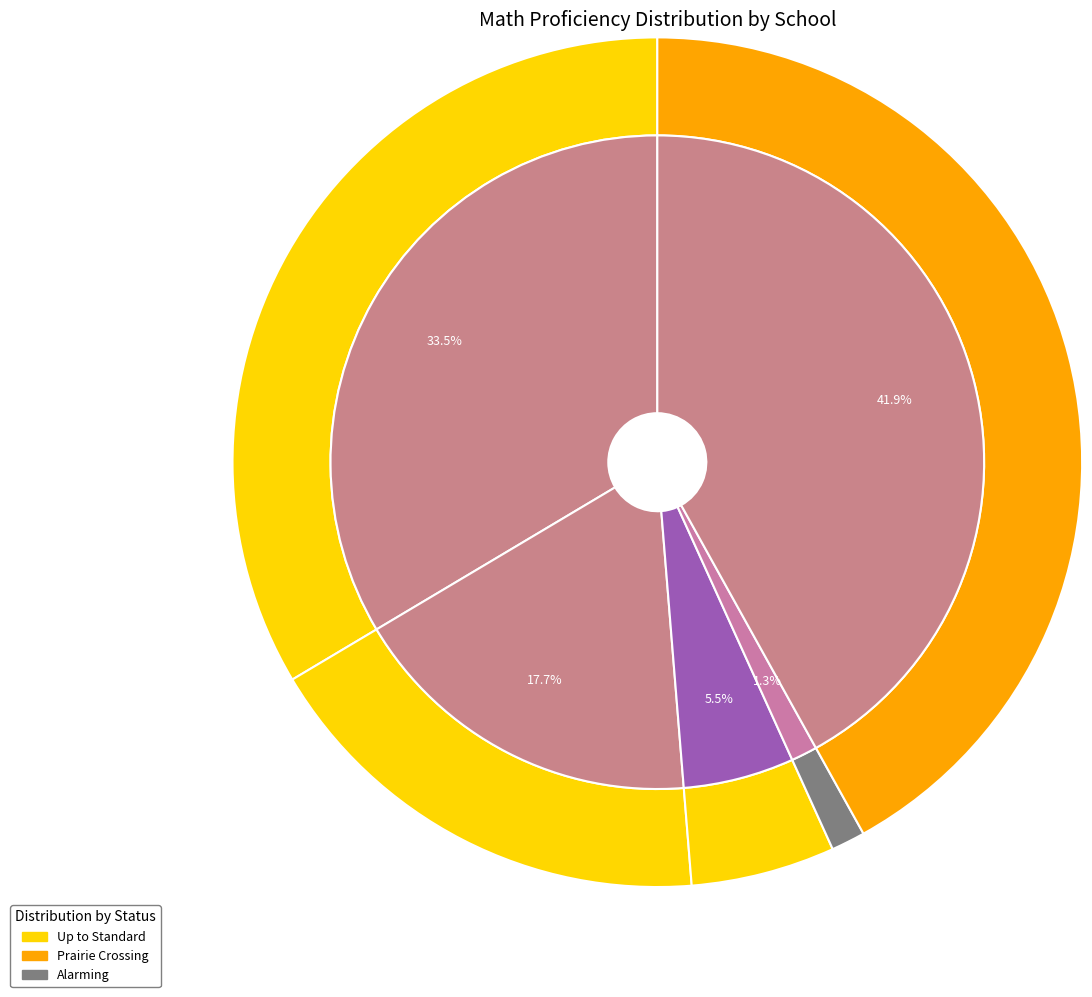

Is it true that Horizon Science Acad-Belmont is 24% of the pie?

False